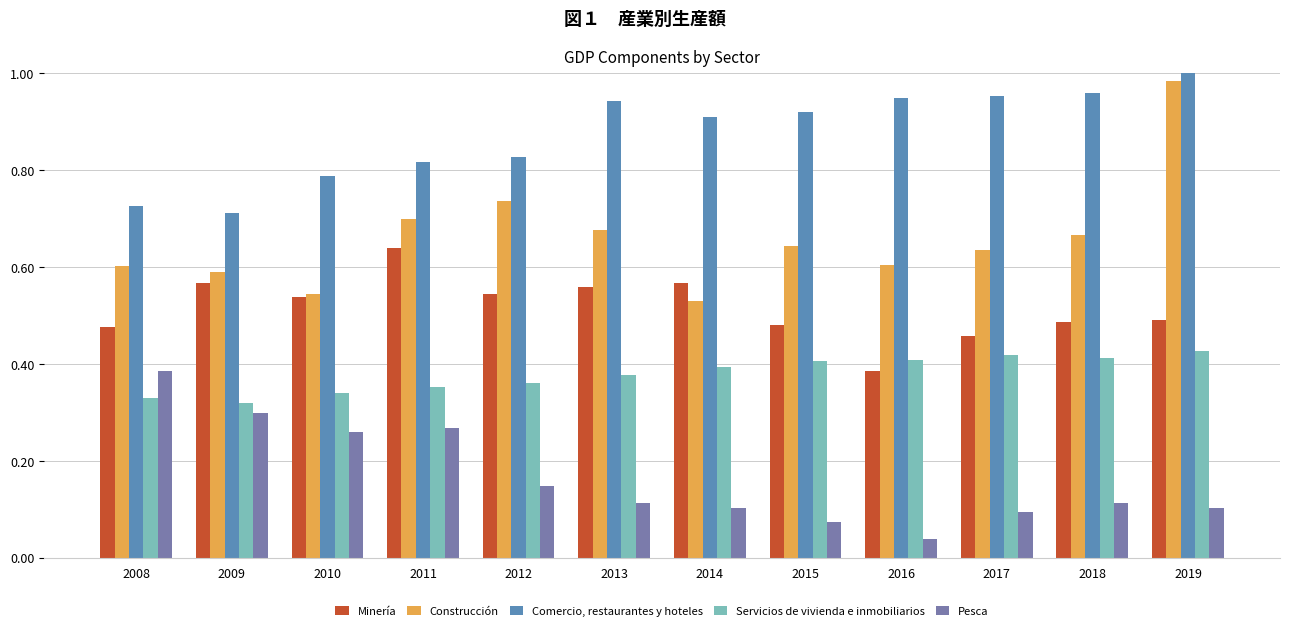

Reading right to left, extract all data points from this chart.

Minería: 2019=0.5	2018=0.5	2017=0.5	2016=0.4	2015=0.5	2014=0.6	2013=0.6	2012=0.5	2011=0.6	2010=0.5	2009=0.6	2008=0.5
Construcción: 2019=1.0	2018=0.7	2017=0.6	2016=0.6	2015=0.6	2014=0.5	2013=0.7	2012=0.7	2011=0.7	2010=0.5	2009=0.6	2008=0.6
Comercio, restaurantes y hoteles: 2019=1.0	2018=1.0	2017=1.0	2016=0.9	2015=0.9	2014=0.9	2013=0.9	2012=0.8	2011=0.8	2010=0.8	2009=0.7	2008=0.7
Servicios de vivienda e inmobiliarios: 2019=0.4	2018=0.4	2017=0.4	2016=0.4	2015=0.4	2014=0.4	2013=0.4	2012=0.4	2011=0.4	2010=0.3	2009=0.3	2008=0.3
Pesca: 2019=0.1	2018=0.1	2017=0.1	2016=0.0	2015=0.1	2014=0.1	2013=0.1	2012=0.1	2011=0.3	2010=0.3	2009=0.3	2008=0.4